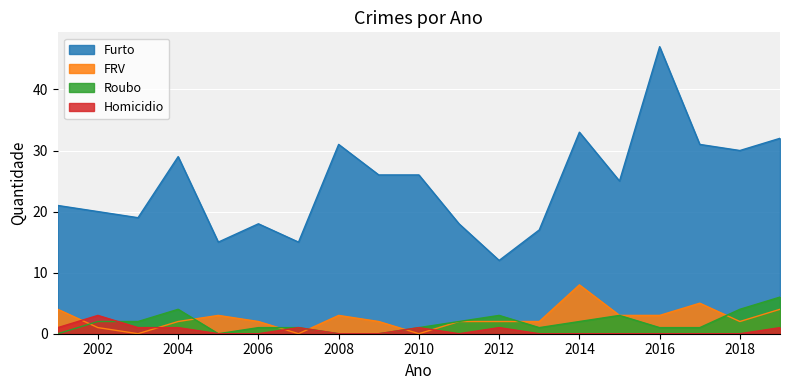

Does the chart display data point markers on the line(s)?

No